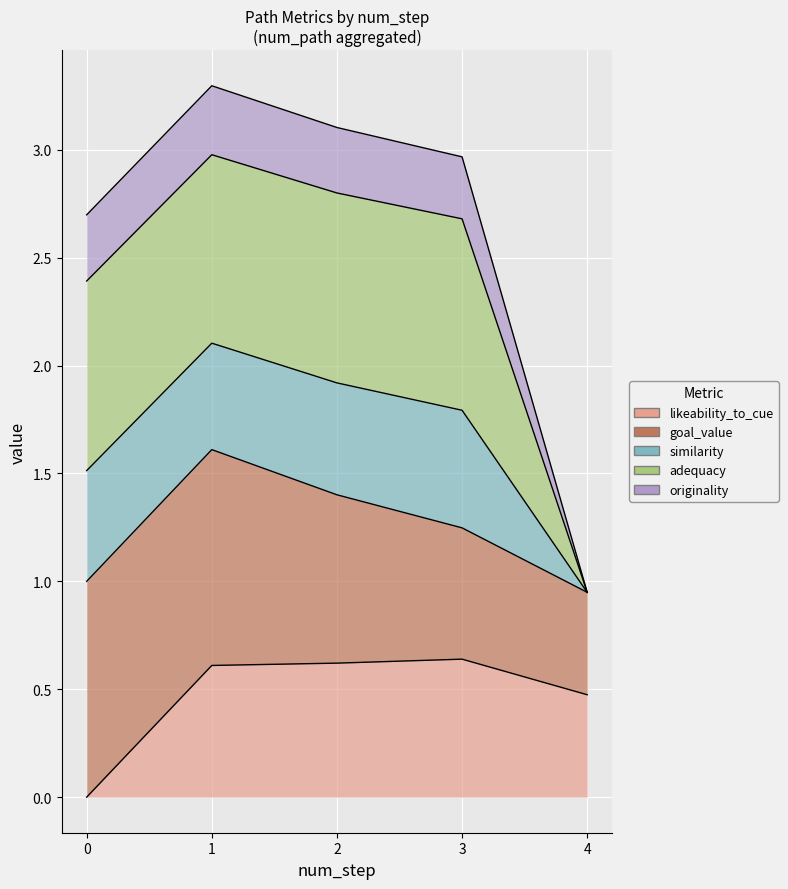

Reading left to right, list all the values displayed in this chart.

likeability_to_cue: 0=0.0	1=0.6	2=0.6	3=0.6	4=0.5
goal_value: 0=1.0	1=1.6	2=1.4	3=1.2	4=0.9
similarity: 0=1.5	1=2.1	2=1.9	3=1.8	4=0.9
adequacy: 0=2.4	1=3.0	2=2.8	3=2.7	4=0.9
originality: 0=2.7	1=3.3	2=3.1	3=3.0	4=0.9